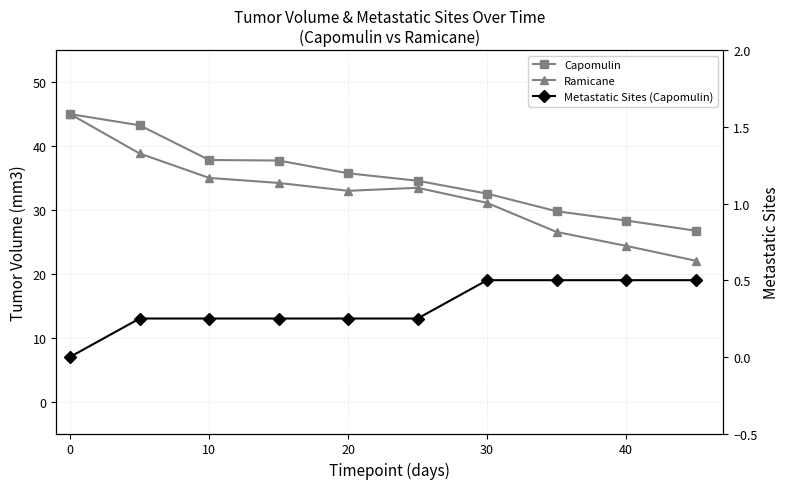

Which has a higher value, 10 or 20?

10